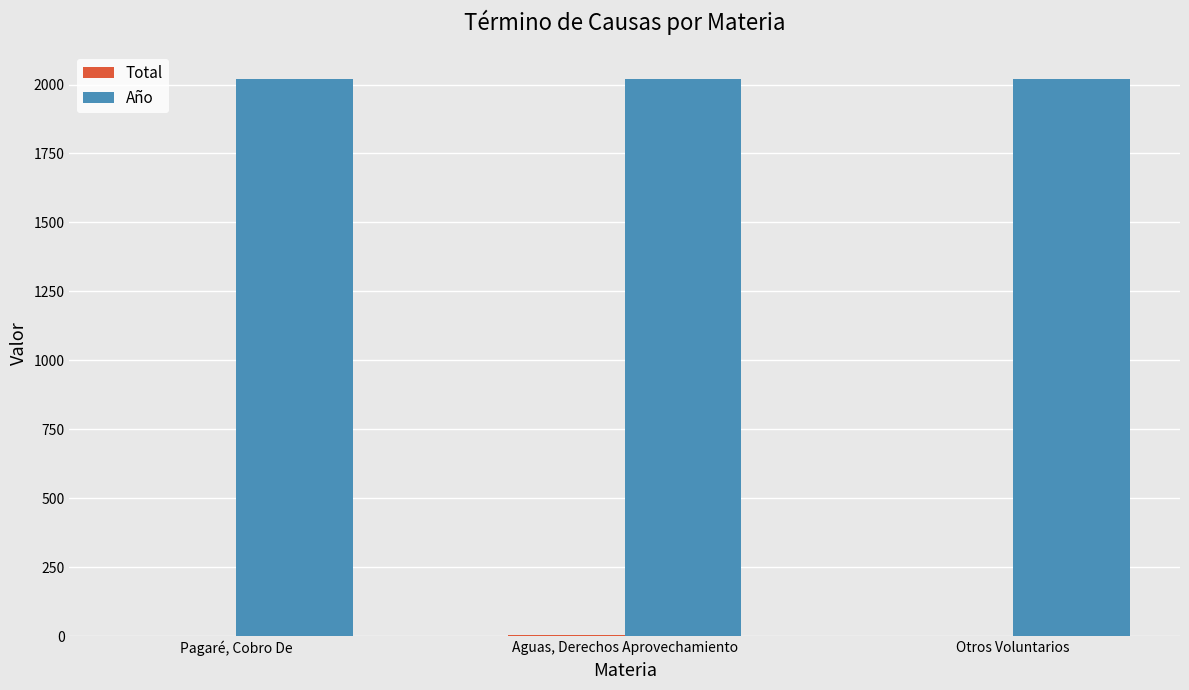

Is it true that Año equals 2020 at Otros Voluntarios?

True